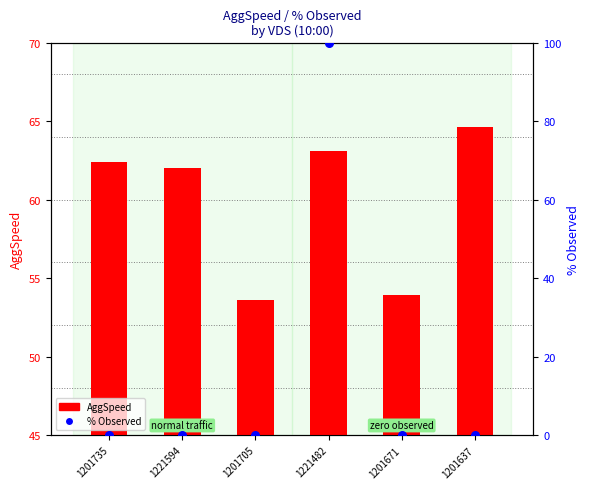

Which series reaches the maximum Y coordinate?

% Observed